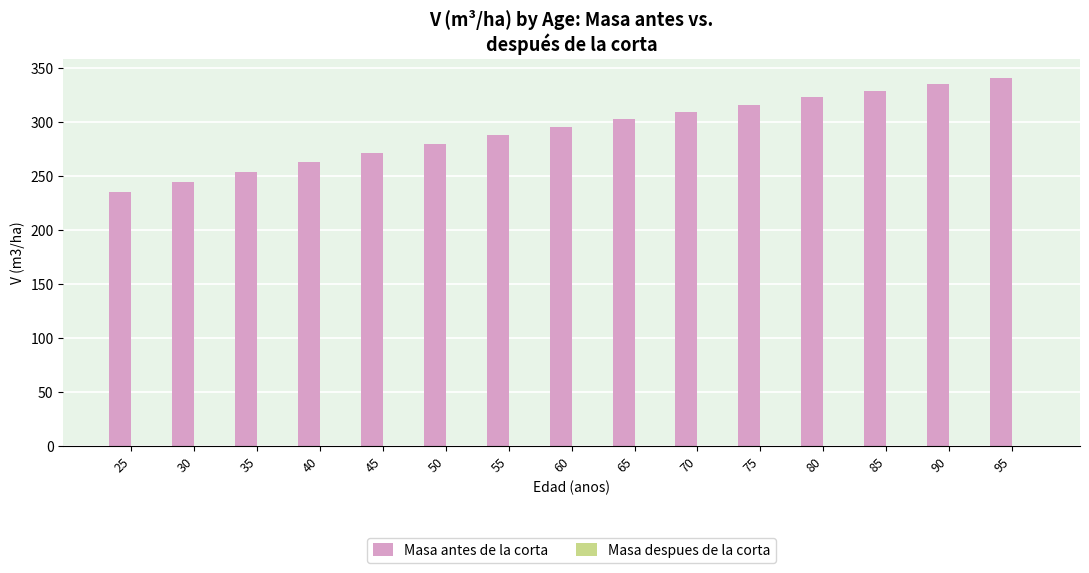

Is it true that the value at 30 is 65.0?

False